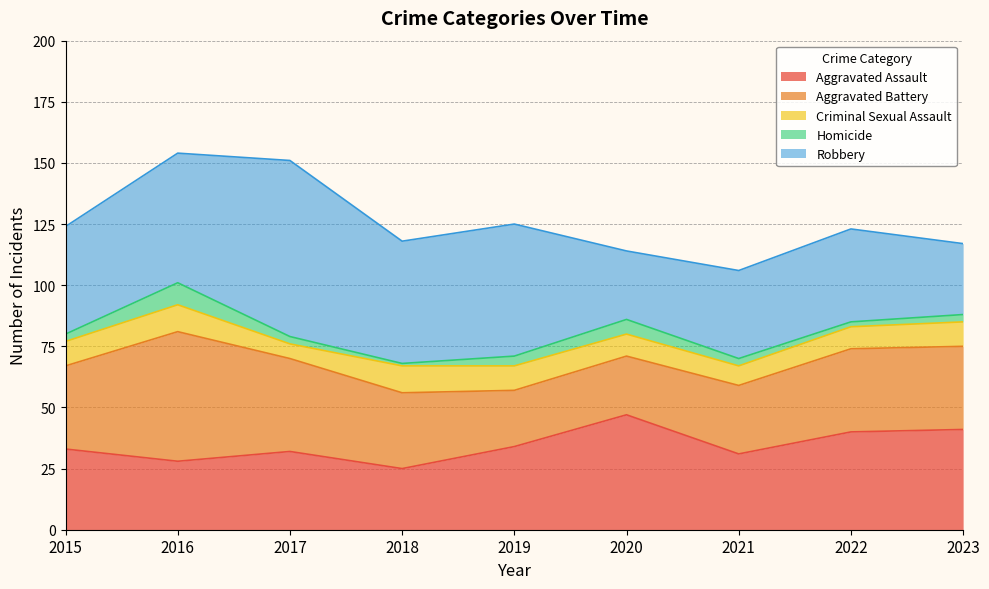

At which category is the sum across all series the highest?

2016